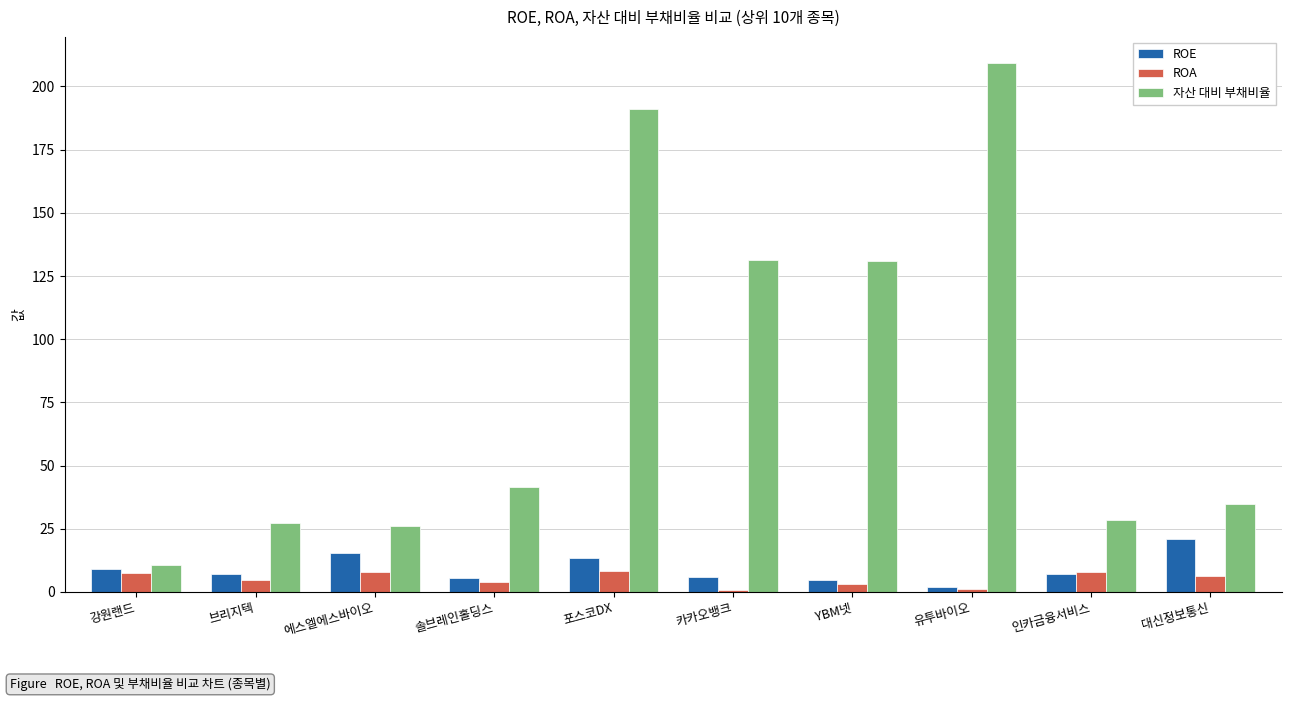

The ROA series shows 8.0 at 인카금융서비스. True or false?

True